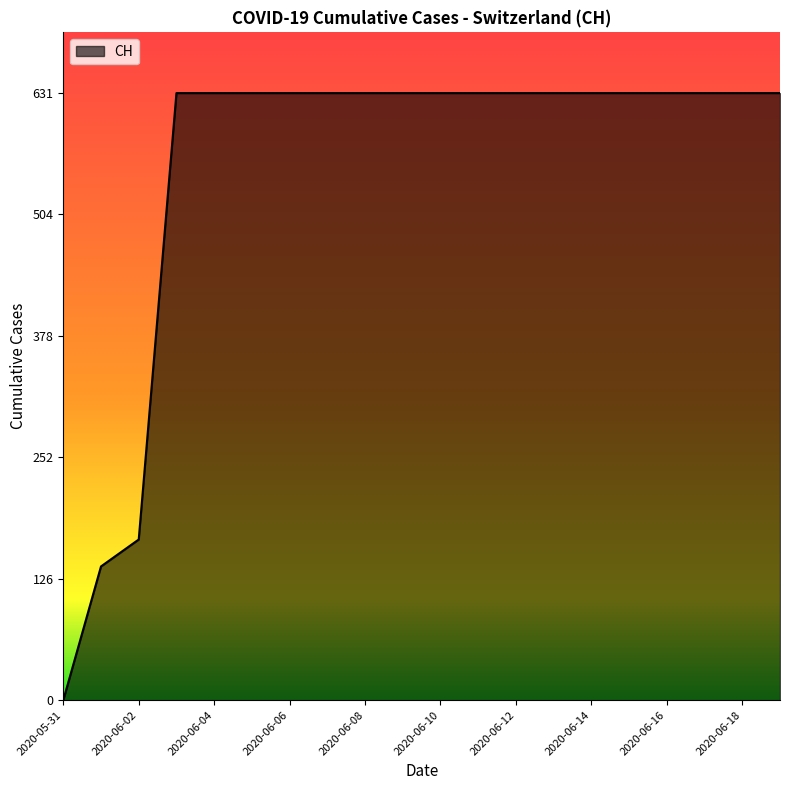

What is the maximum value shown in the chart?

631